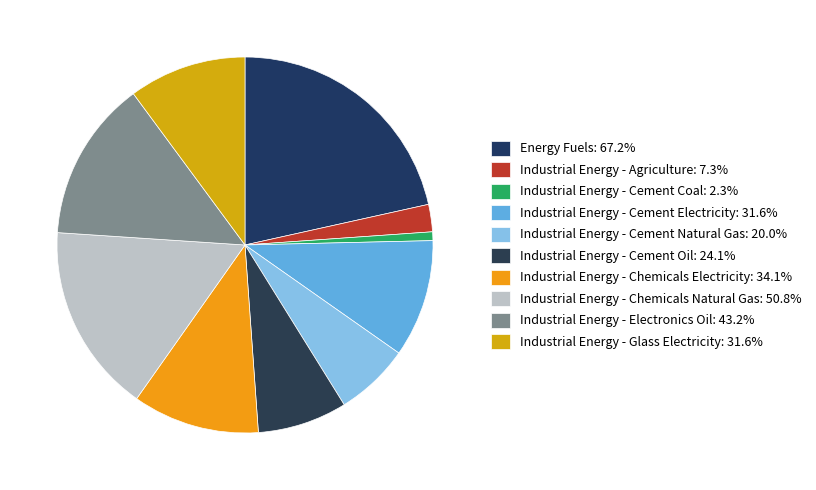

To the nearest percent, what portion does Industrial Energy - Cement Electricity represent?

10%